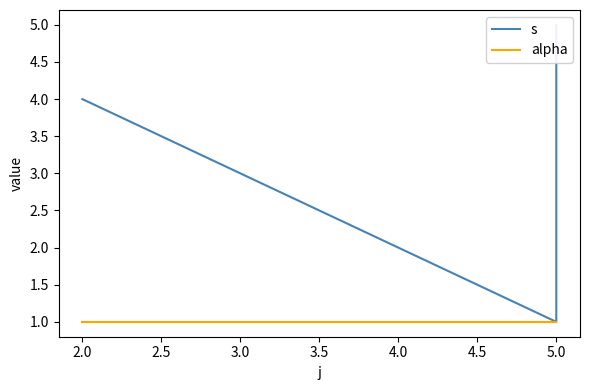

Is the value of s at 5.0 greater than the value of alpha at 5.0?

No